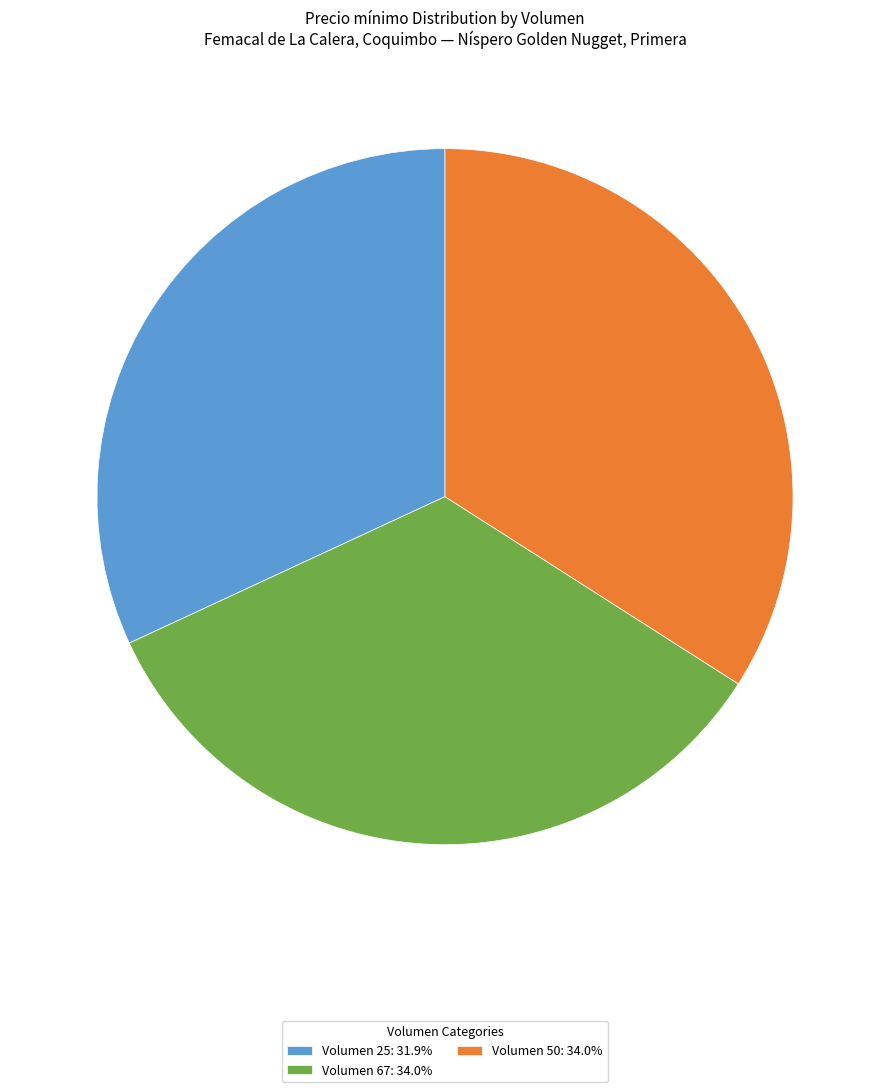

Combined, do Volumen 67: 34.0% and Volumen 25: 31.9% account for over 50%?

Yes